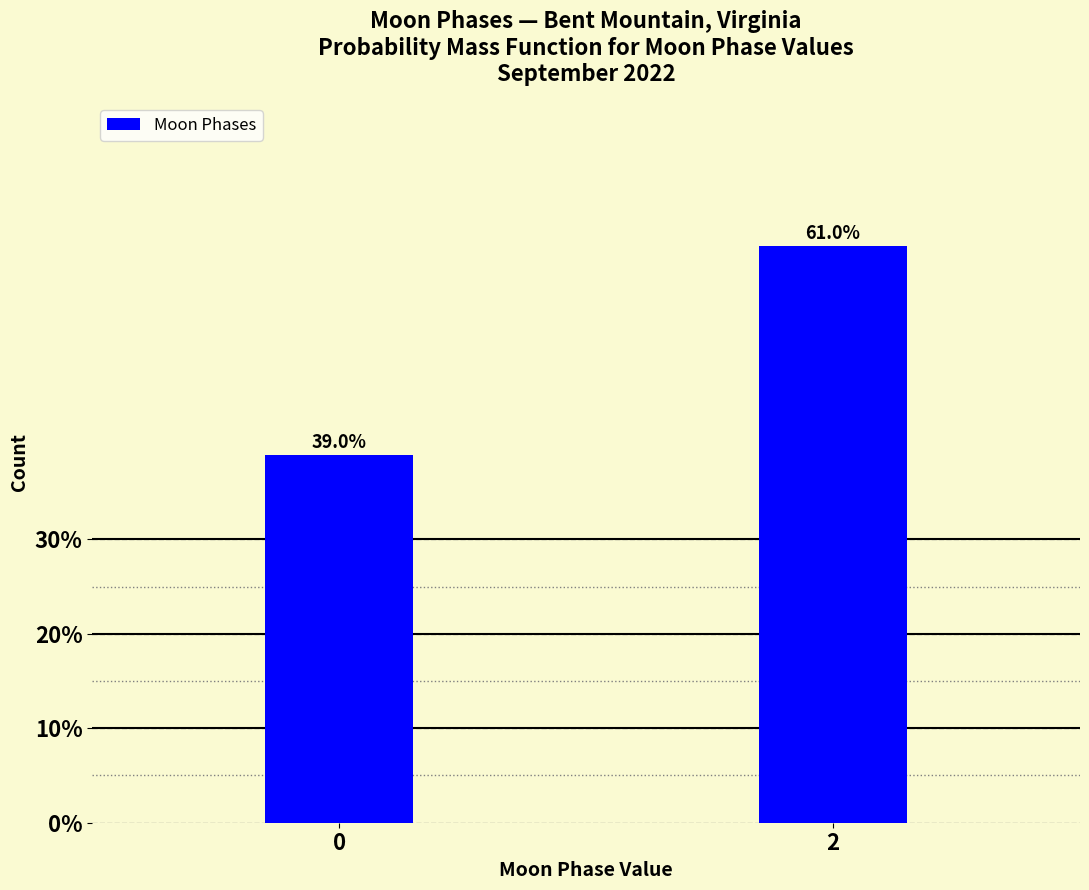

Reading left to right, extract all data points from this chart.

39.0	61.0